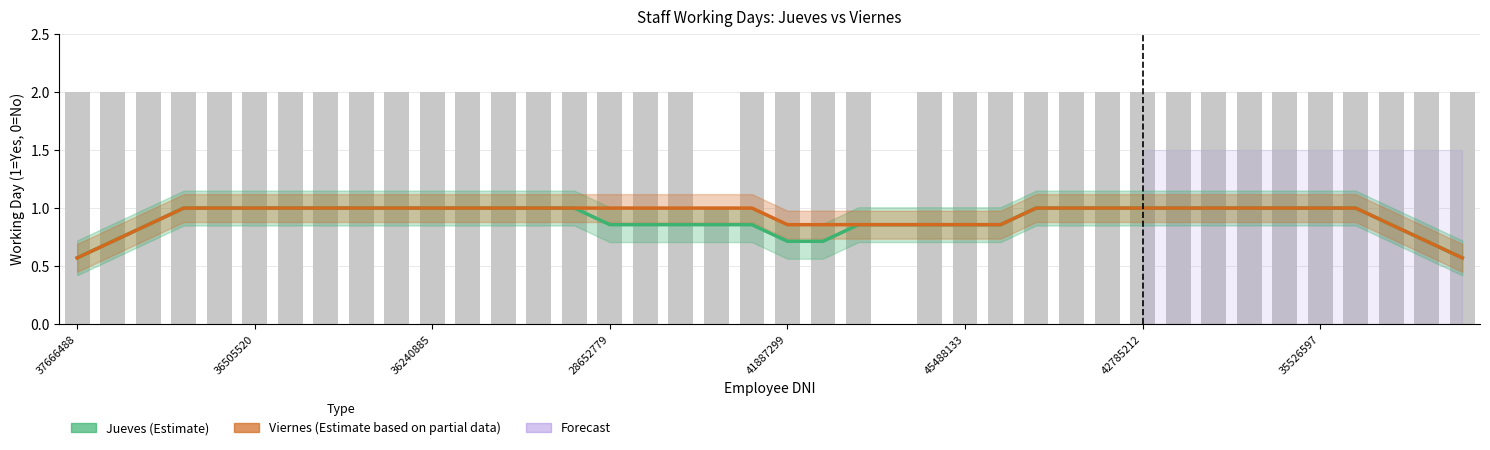

True or false: Jueves (Estimate) has a value of 0.7 at 21.

True